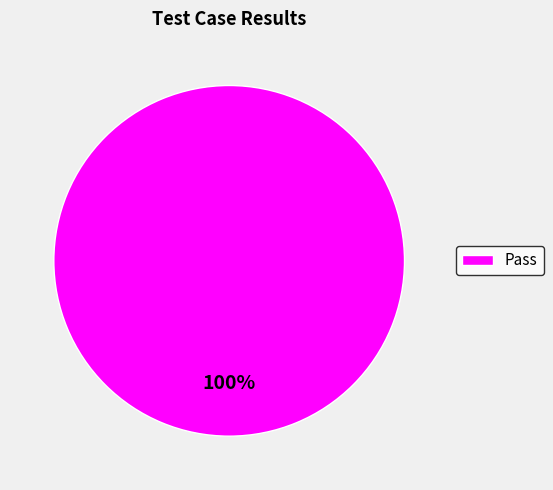

Is it true that Pass is 100% of the pie?

True